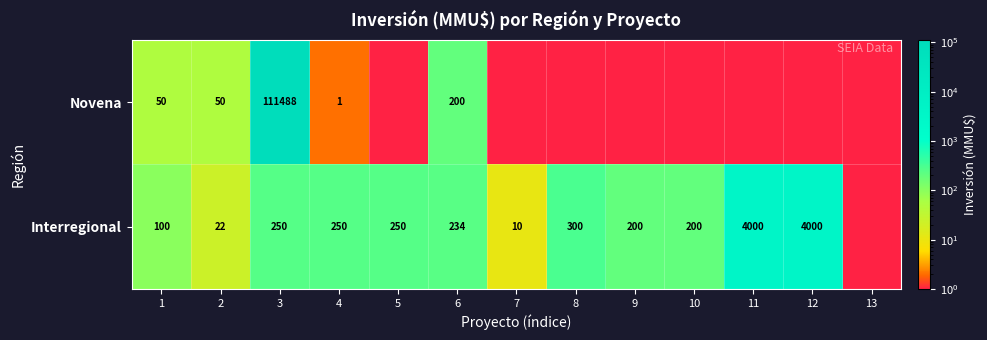

What is the difference between the Interregional values at 9 and 1?

100